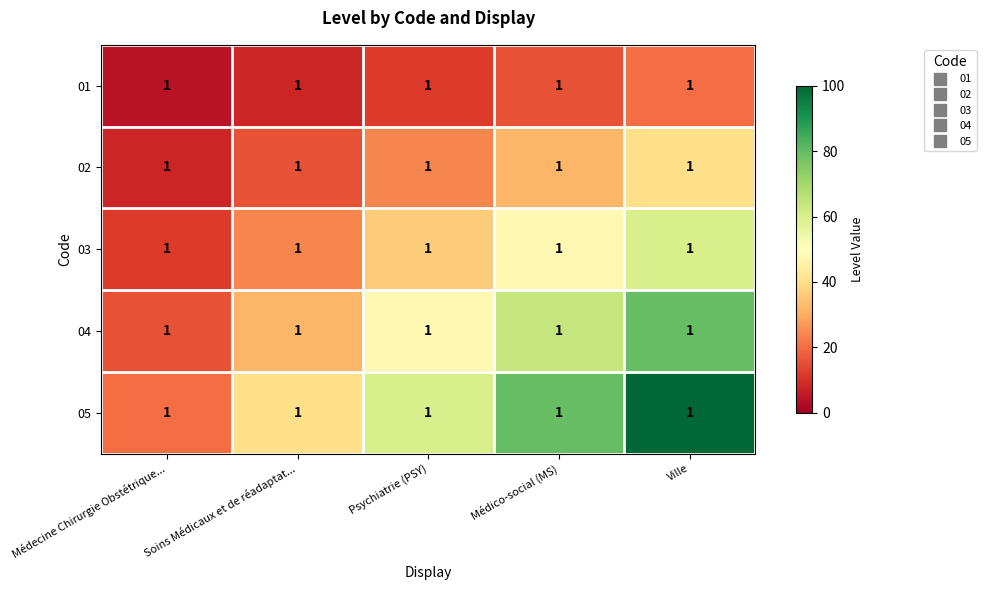

Rank the series by their average value, from highest to lowest.

05, 04, 03, 02, 01